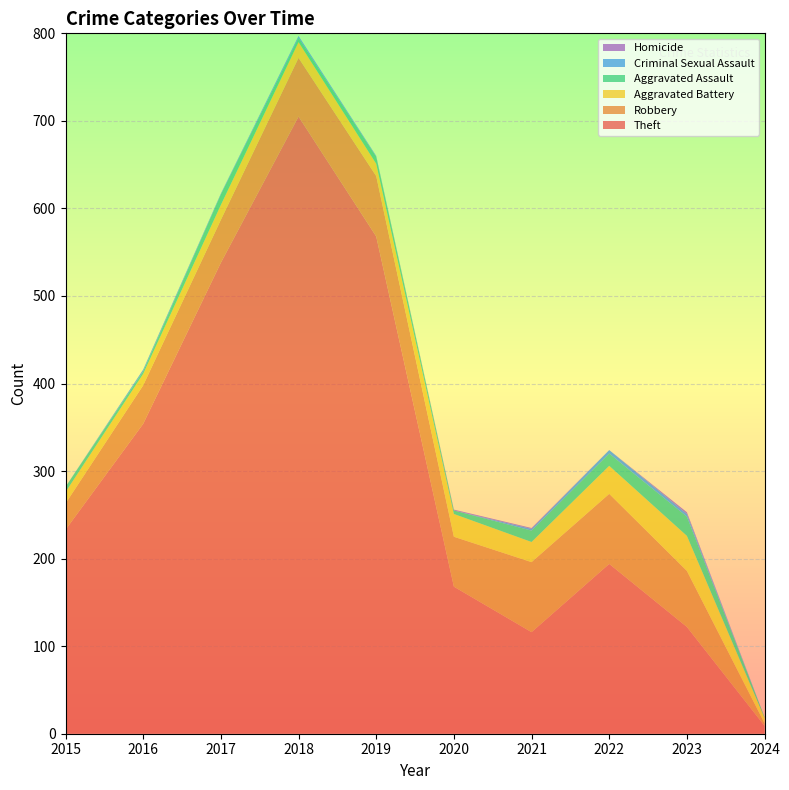

Reading left to right, extract all data points from this chart.

Theft: 233	354	538	705	568	168	116	194	122	9
Robbery: 30	44	49	67	69	57	80	80	64	3
Aggravated Battery: 13	13	17	18	14	26	23	32	40	6
Aggravated Assault: 6	3	12	5	8	4	13	14	22	1
Criminal Sexual Assault: 0	2	1	2	1	0	2	4	3	0
Homicide: 0	0	0	0	0	1	1	0	2	0